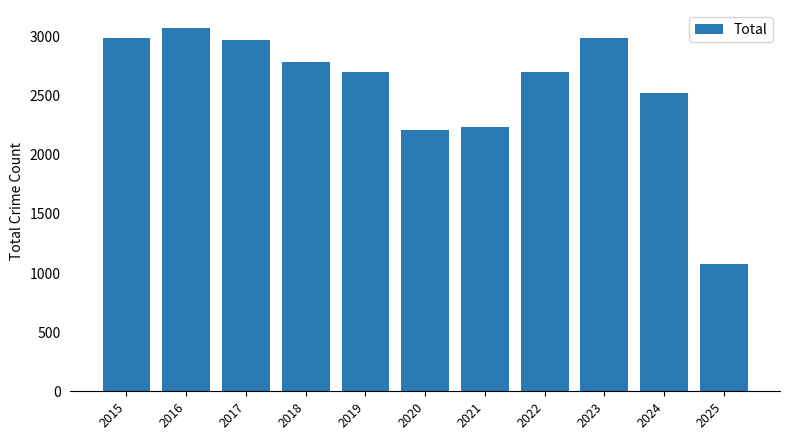

What is the sum of the values at 2016 and 2023?

6059